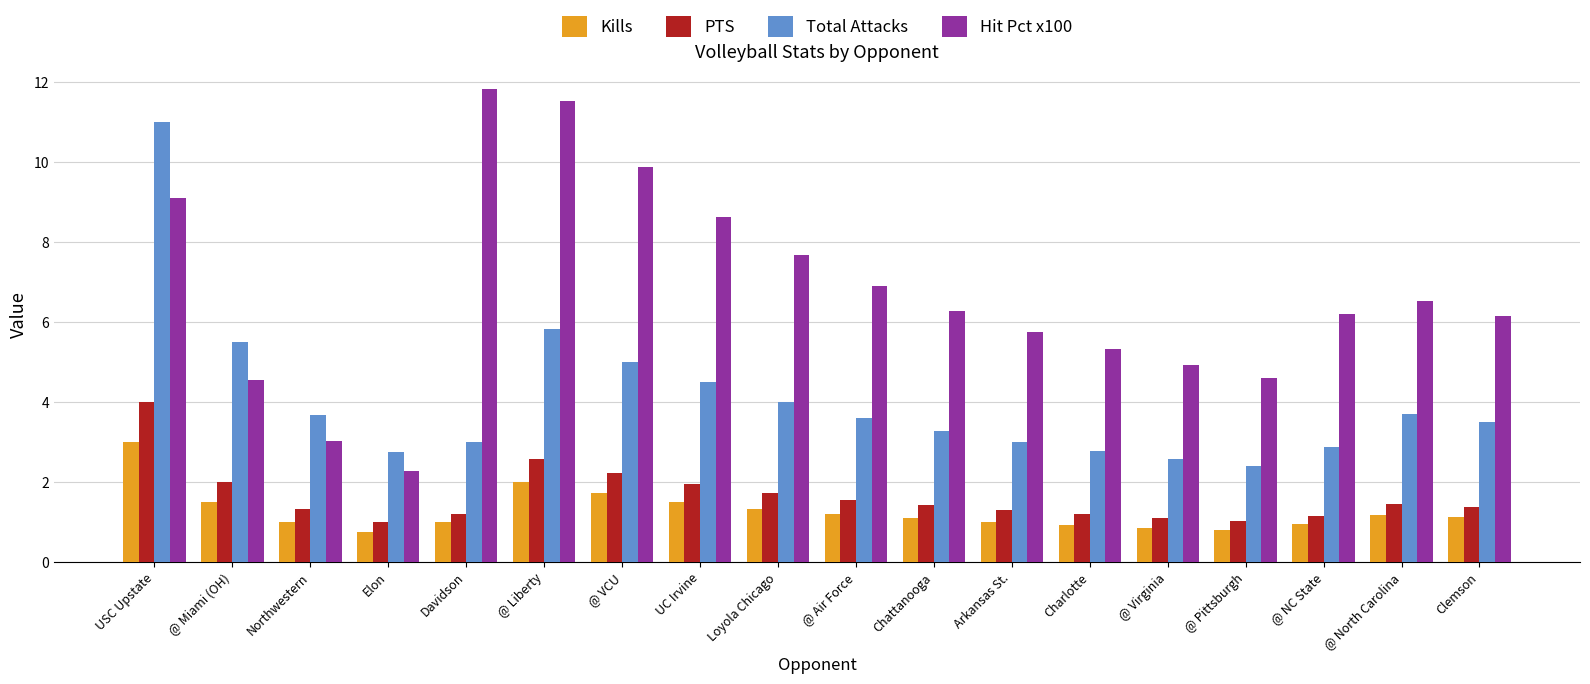

How many bars are there in each group?

4